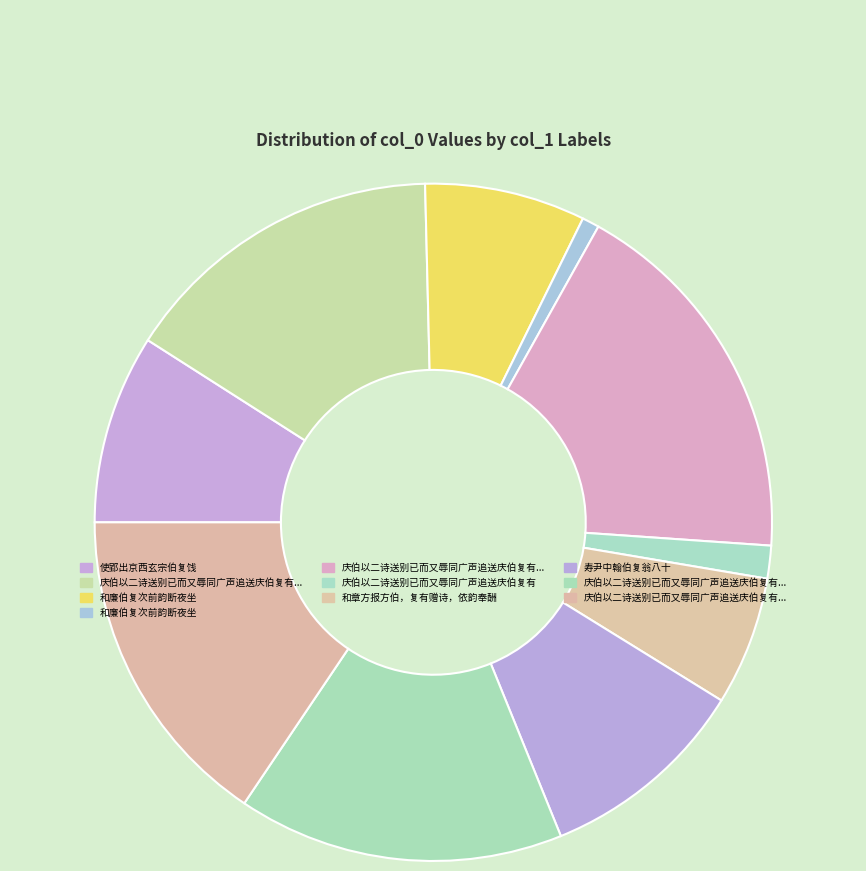

What is the largest slice in the pie chart?

庆伯以二诗送别已而又辱同广声追送庆伯复有所赋并次韵为答三首